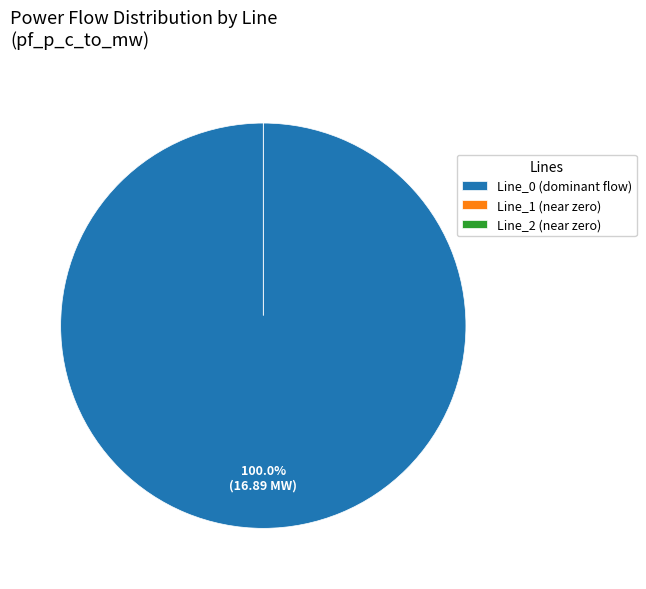

Which category has the smallest portion of the pie?

Line_1